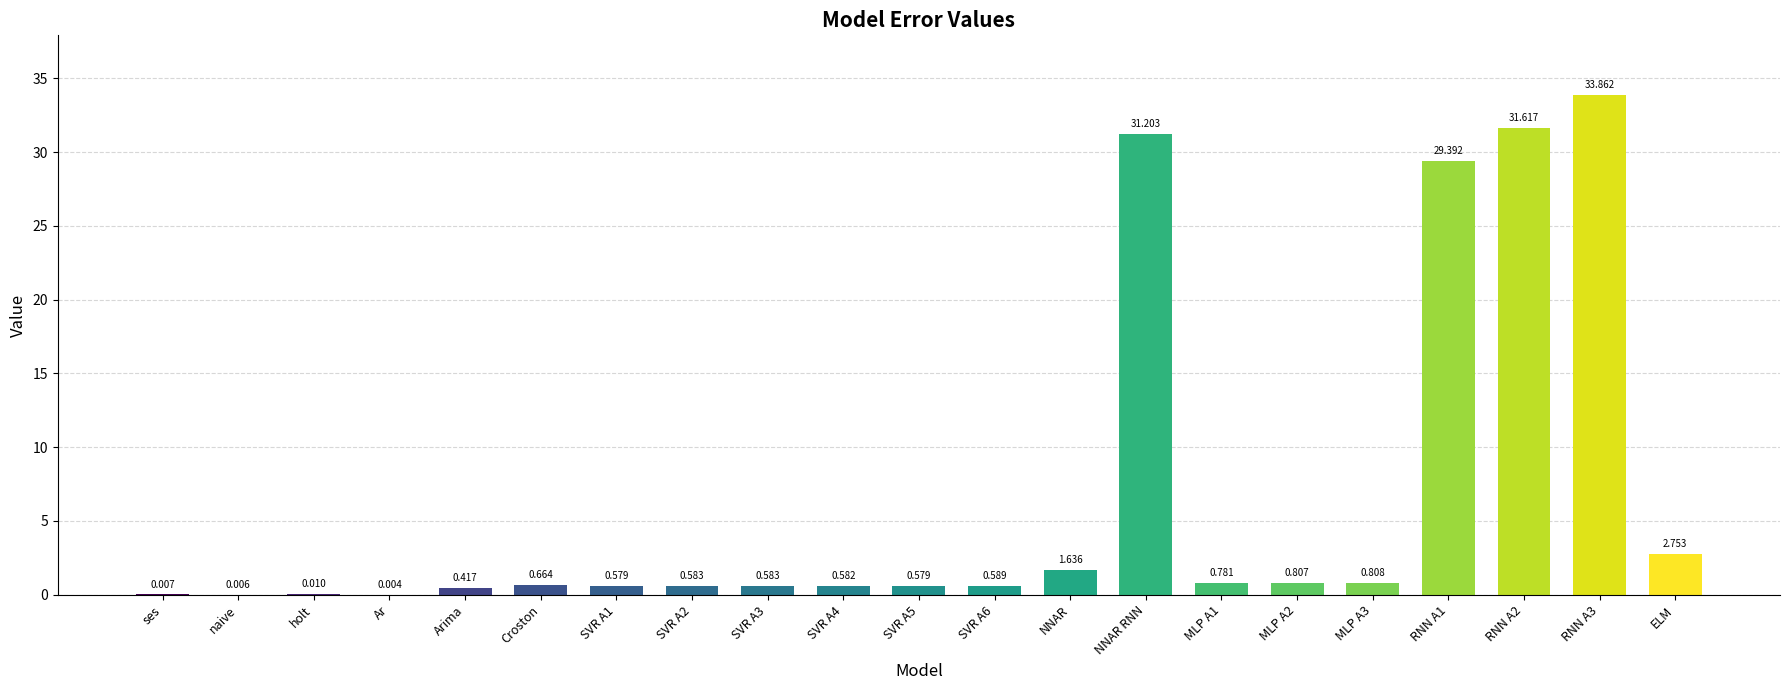

At which label is the value closest to 16?

ELM